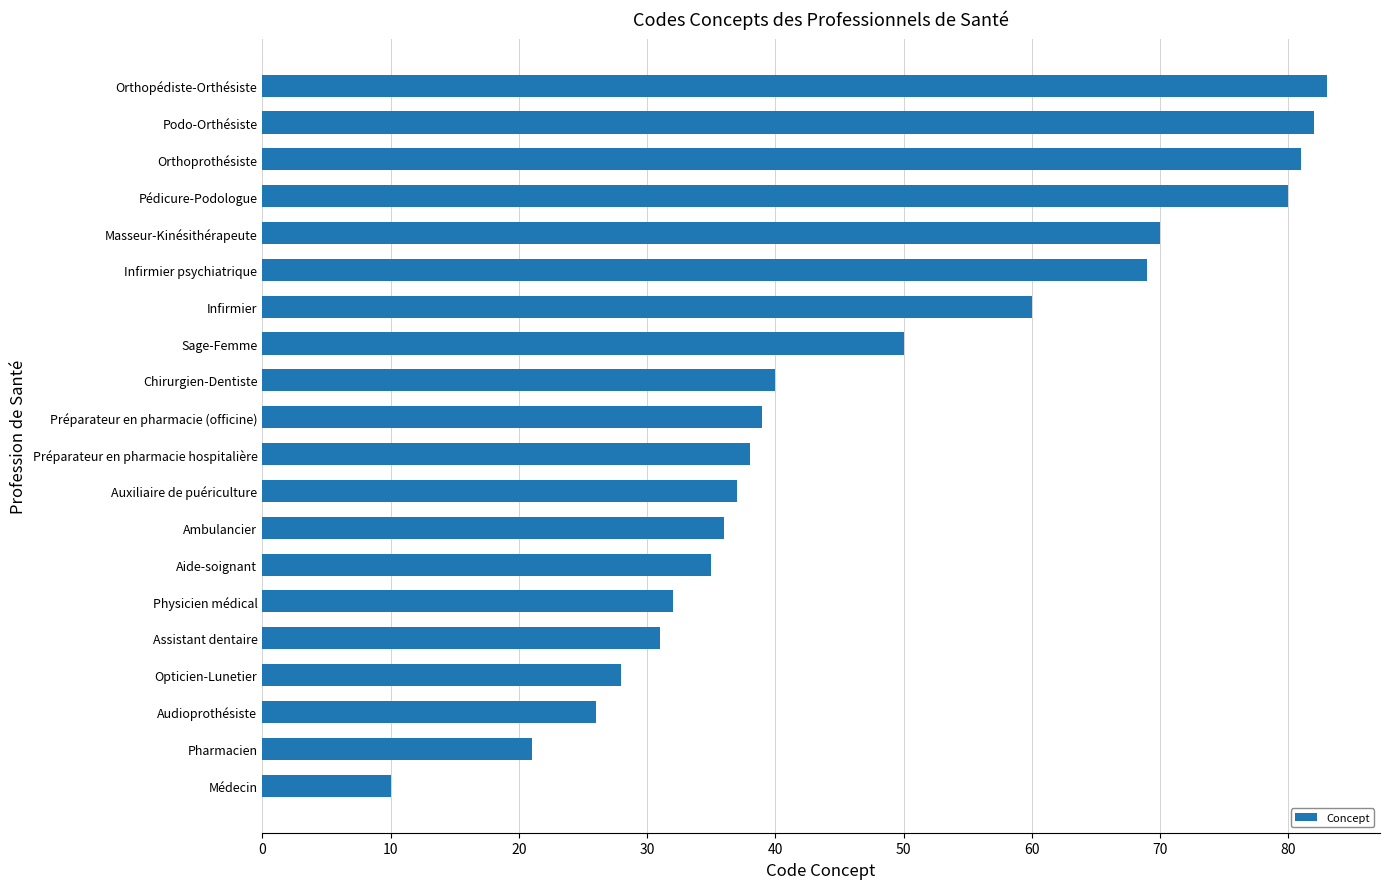

Count the number of categories in the chart.

20